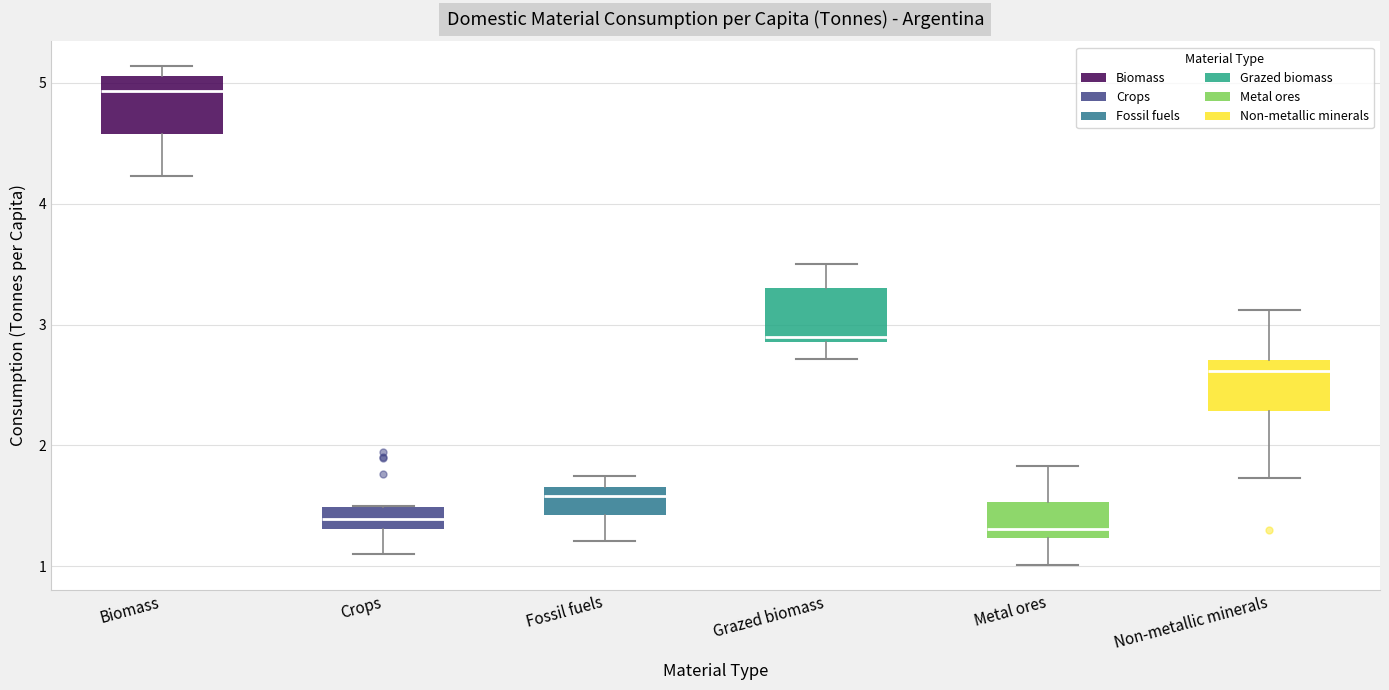

Where is the upper edge of the box for Crops on the y-axis? The values are not printed on the chart, so give them approximately, as read against the axis.

1.5